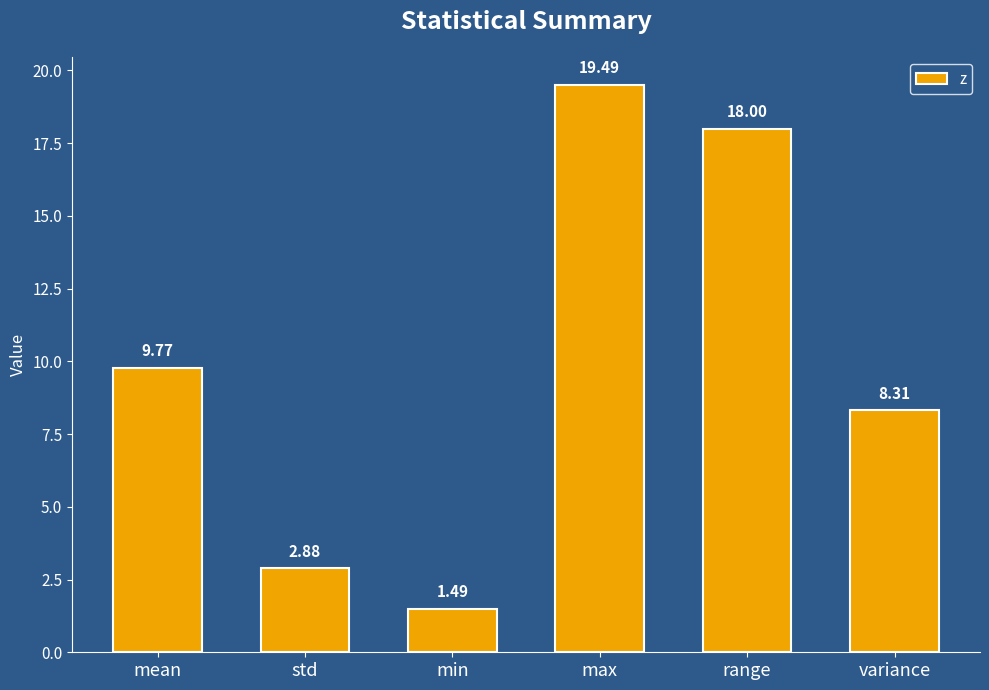

List the labels in order of value, largest first.

max, range, mean, variance, std, min